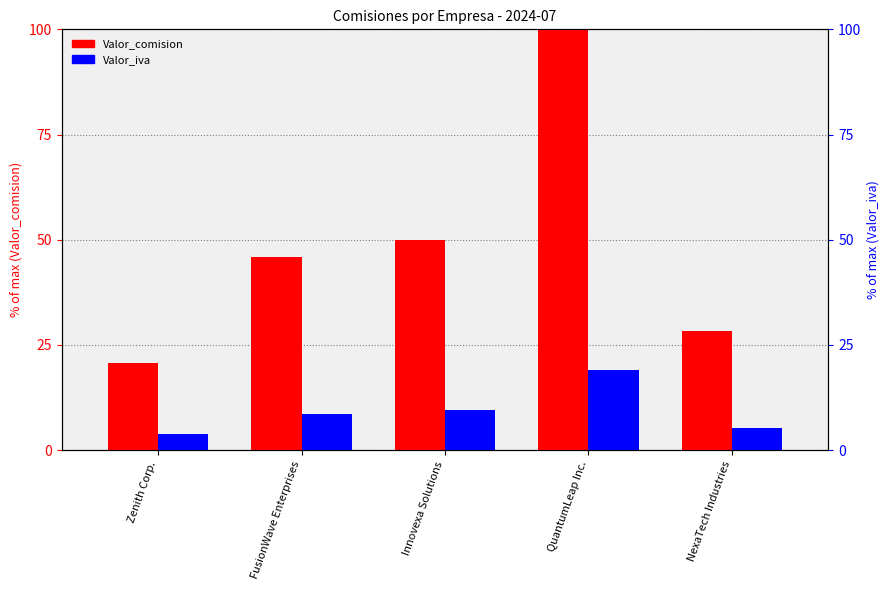

What position from the left is Innovexa Solutions?

3